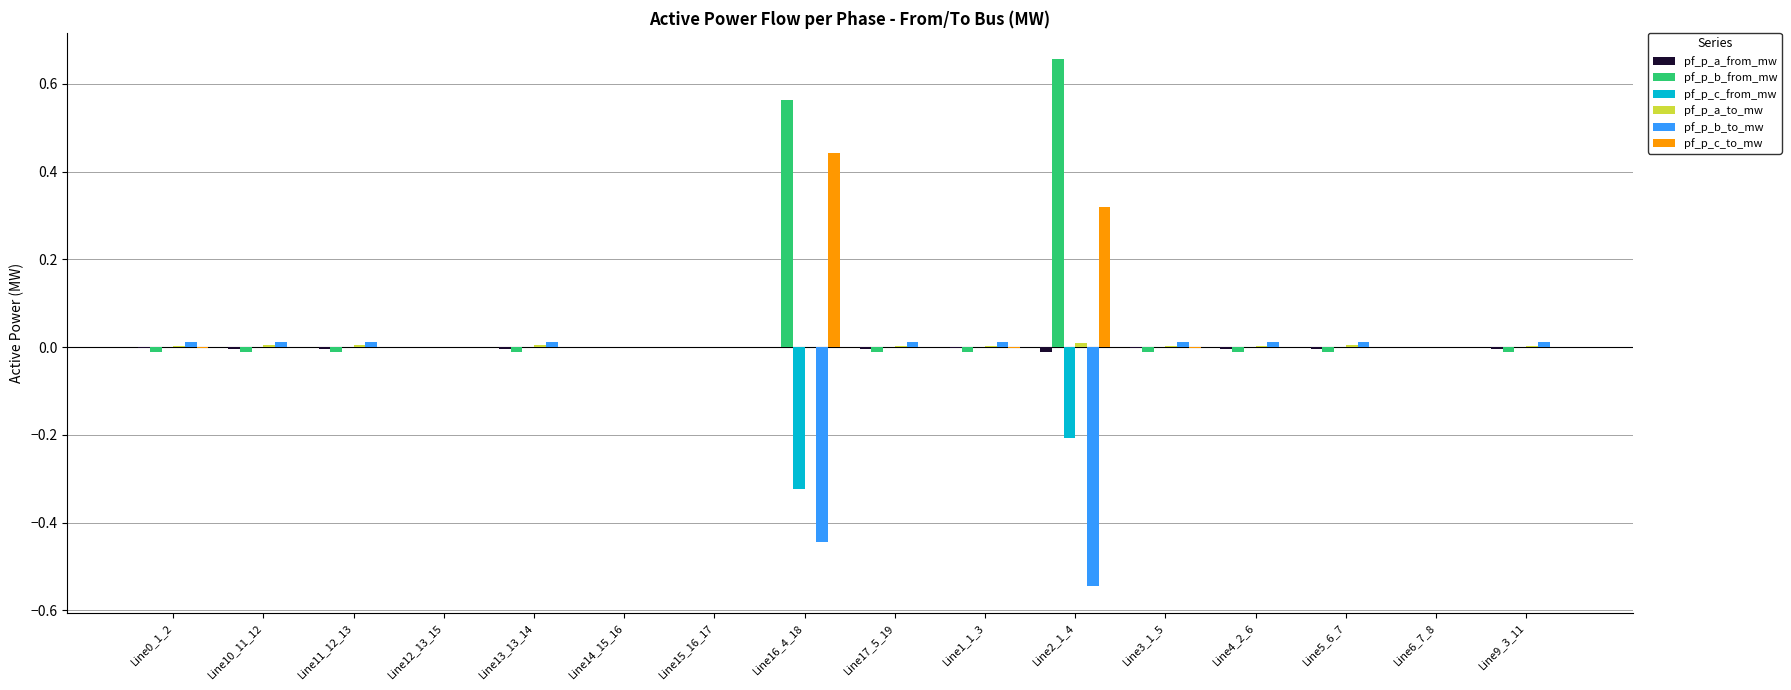

Is it true that pf_p_b_to_mw equals 0.0 at Line6_7_8?

True